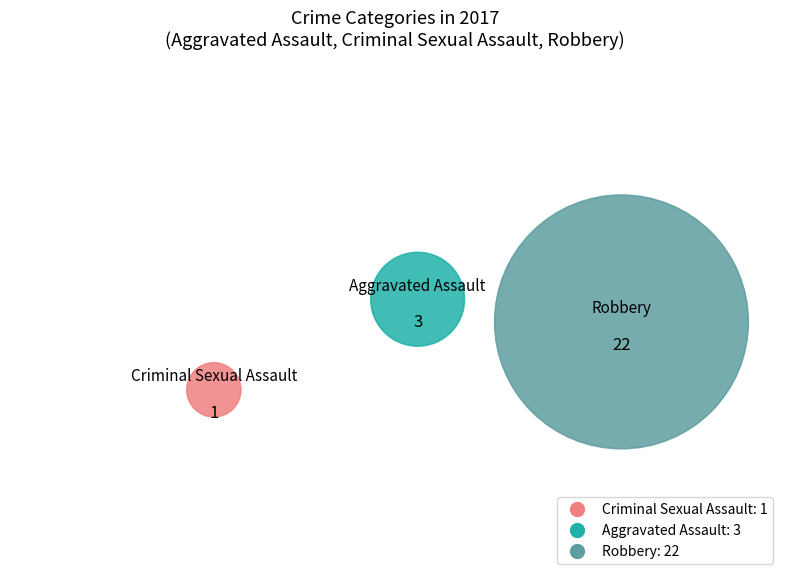

Does any single category account for the majority?

Yes